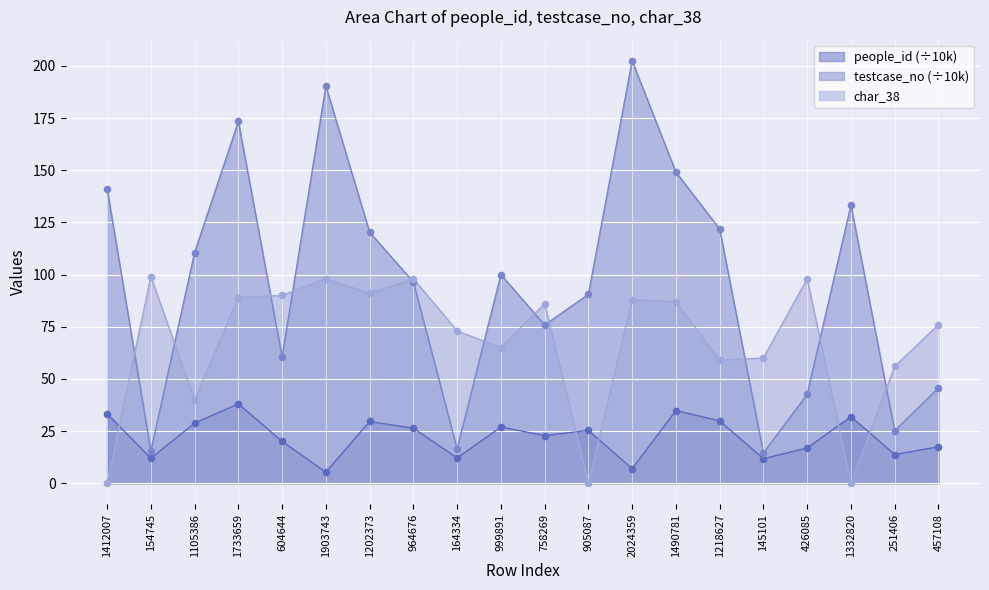

Which series reaches the maximum Y coordinate?

testcase_no